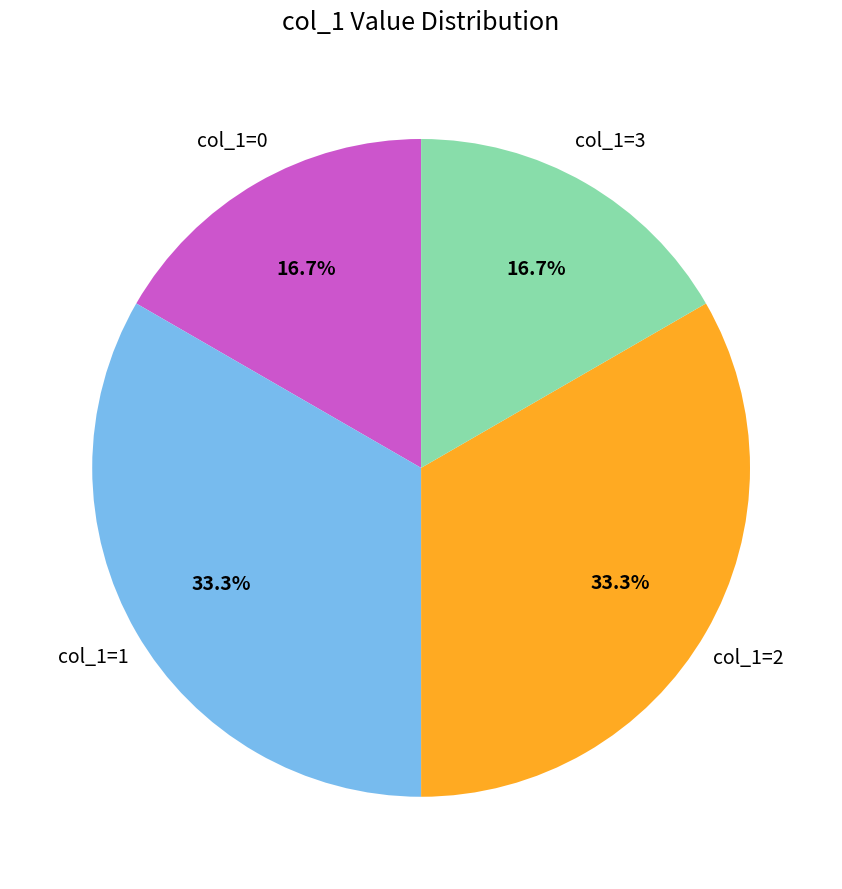

How many slices are in this pie chart?

4